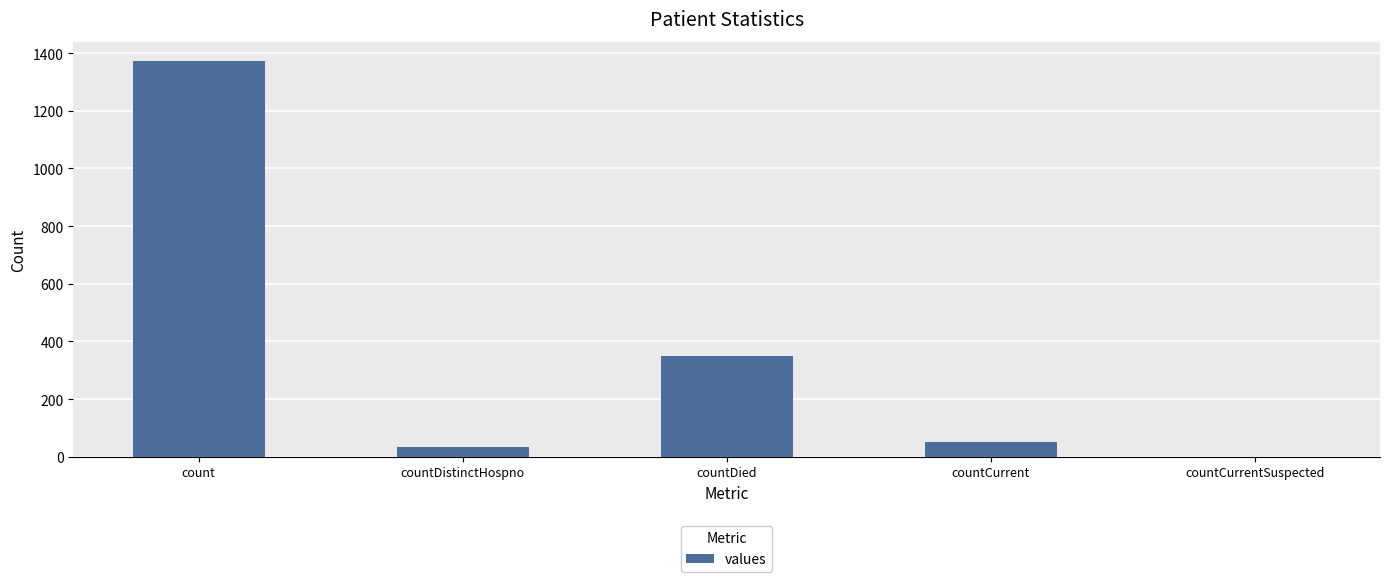

What value does the data have at countDied?

349